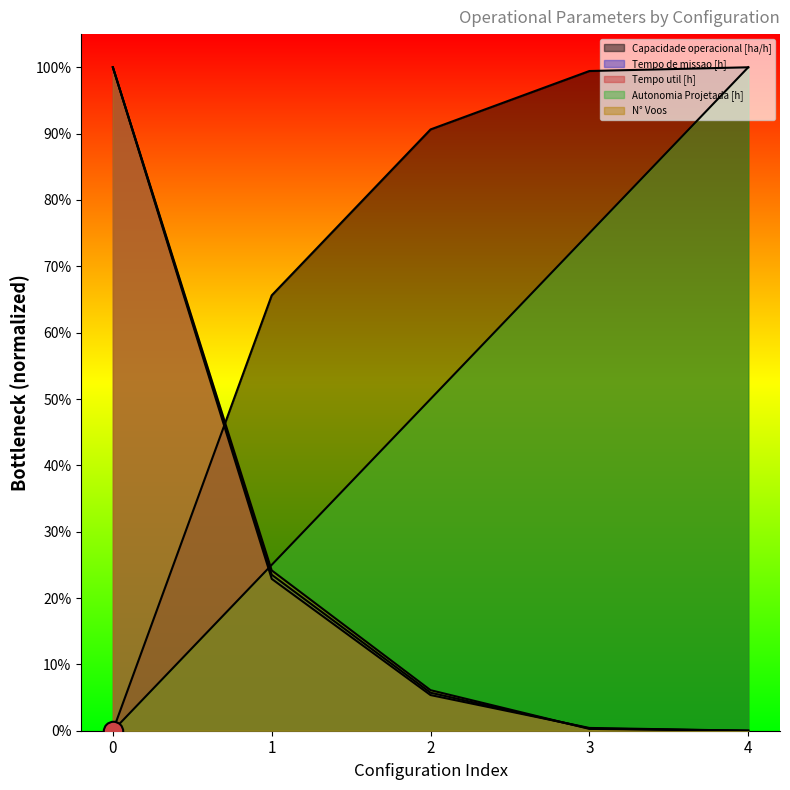

Is it true that Autonomia Projetada [h] equals 0.0 at 0?

True